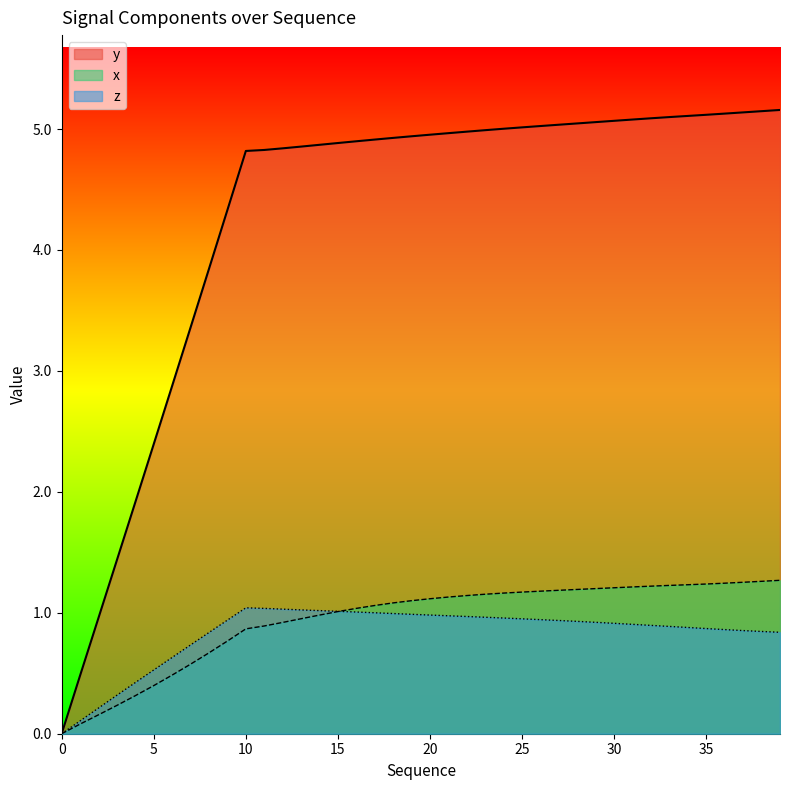

What are all the series names shown in the legend?

y, x, z